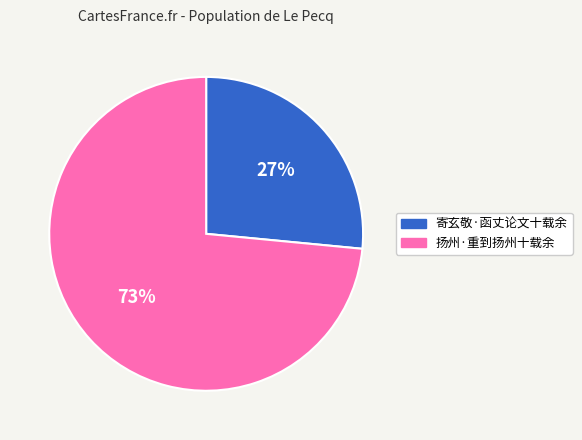

Which category has the biggest portion of the pie?

扬州·重到扬州十载余